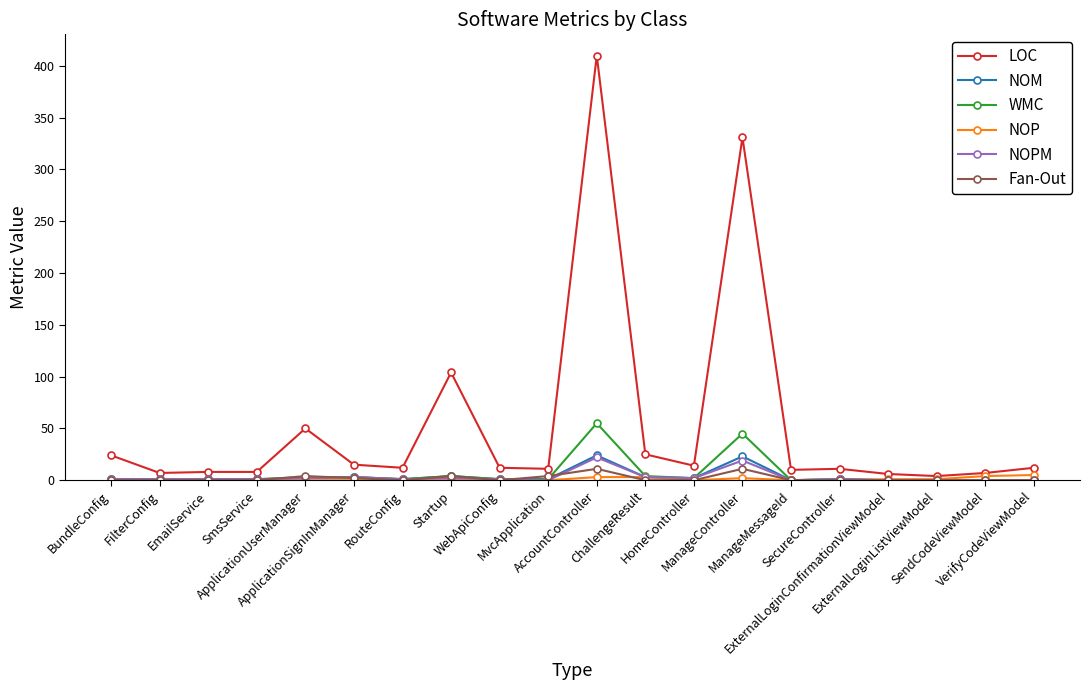

True or false: NOPM has more than 2 points higher than both neighbors.

True